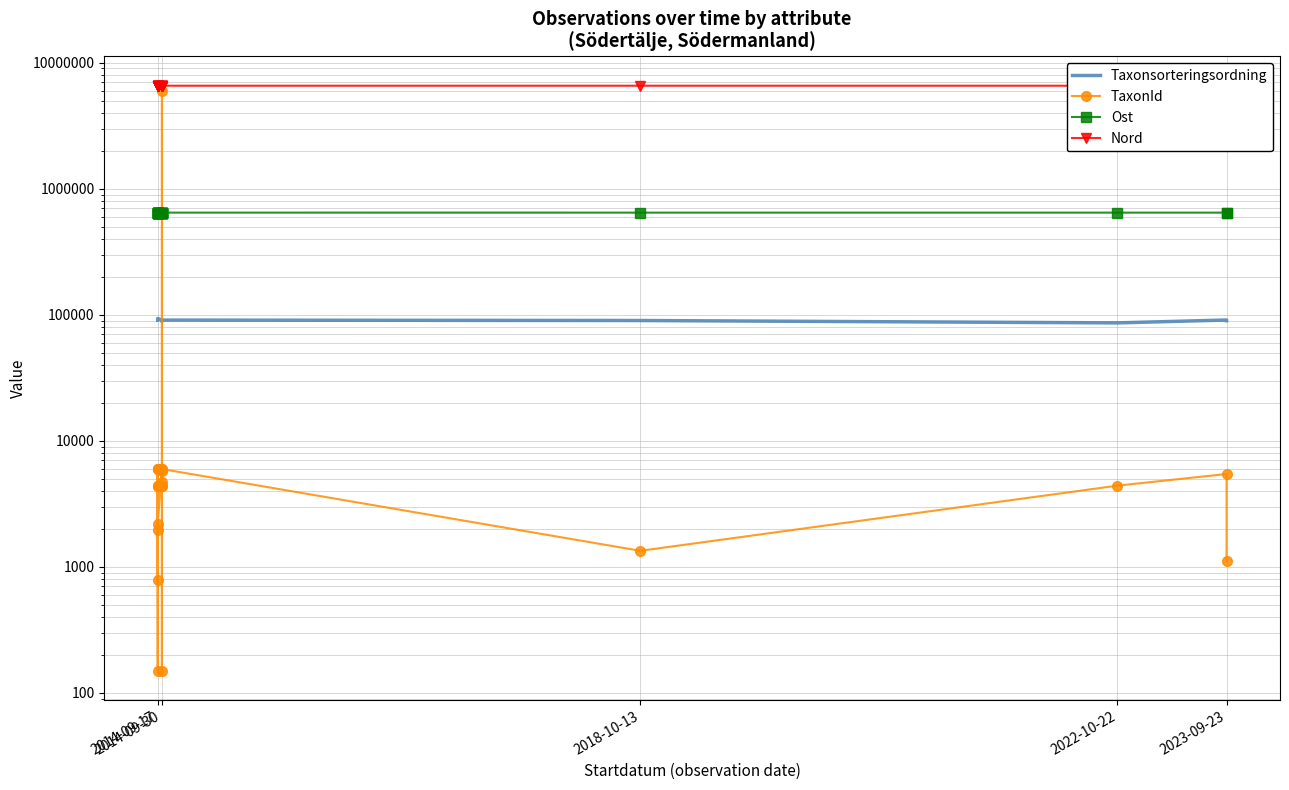

What is the label of the 23rd point from the right?

2014-09-17